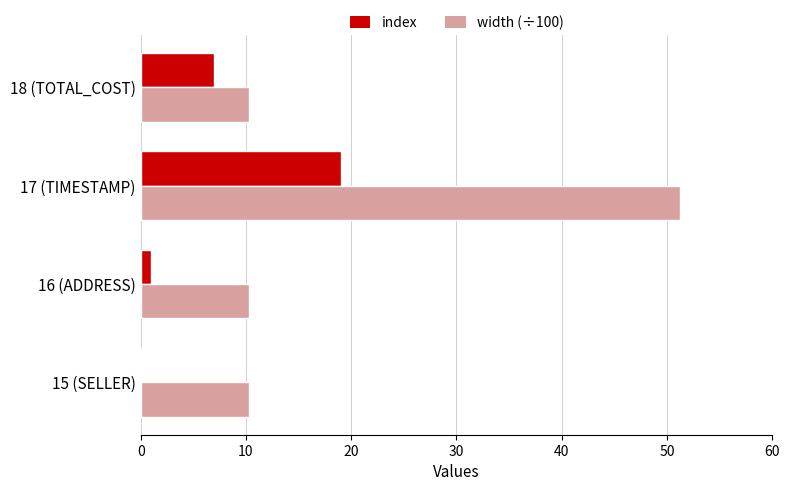

What is the sum of all index values?

27.0